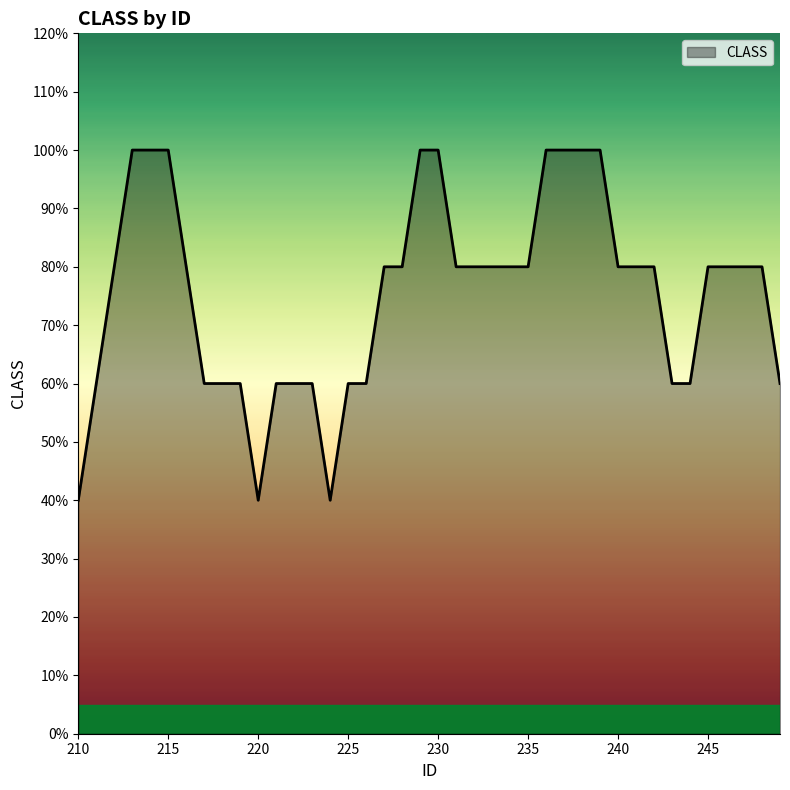

Is this an area chart (filled region under the line)?

Yes